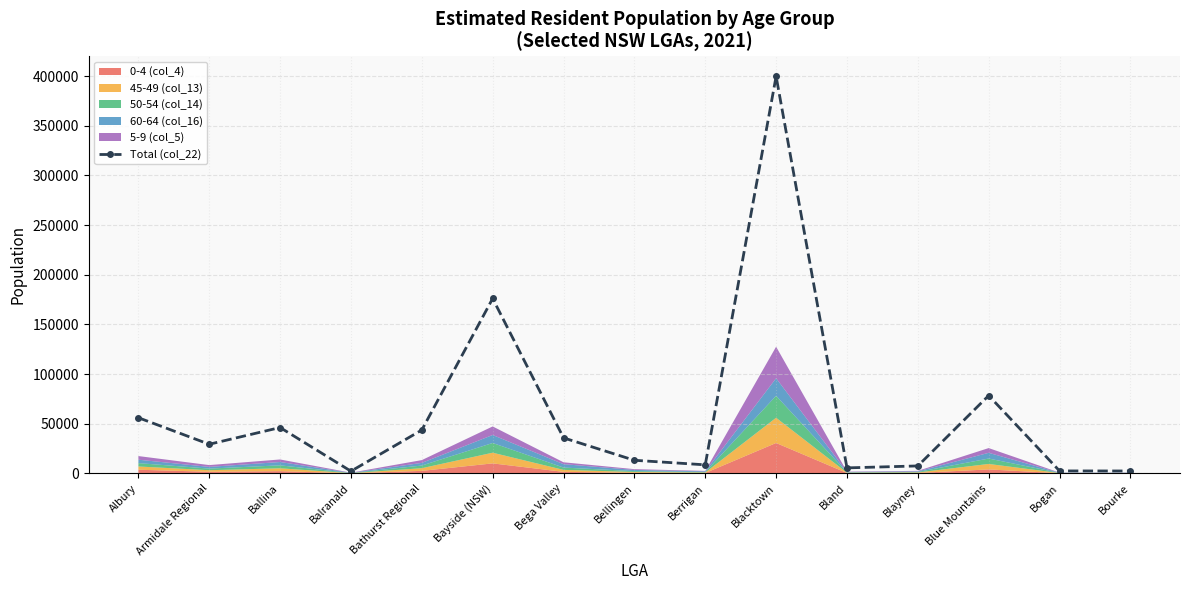

Which label corresponds to the smallest value in the chart?

Balranald